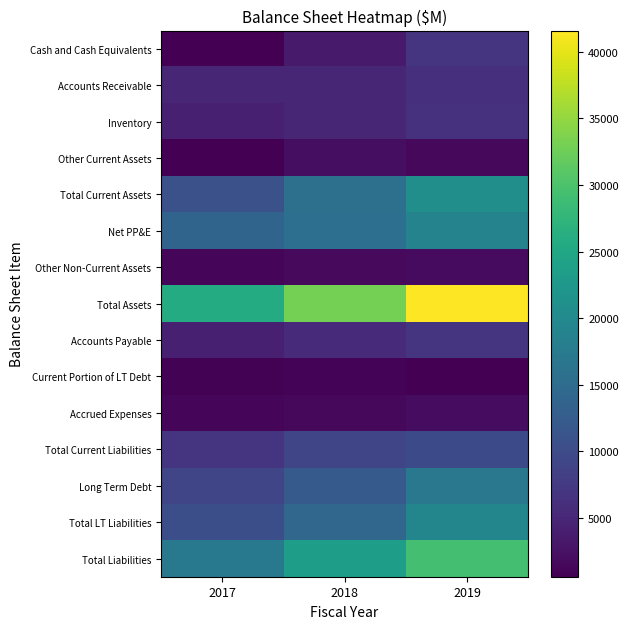

What is the maximum value shown in the chart?

41573.0